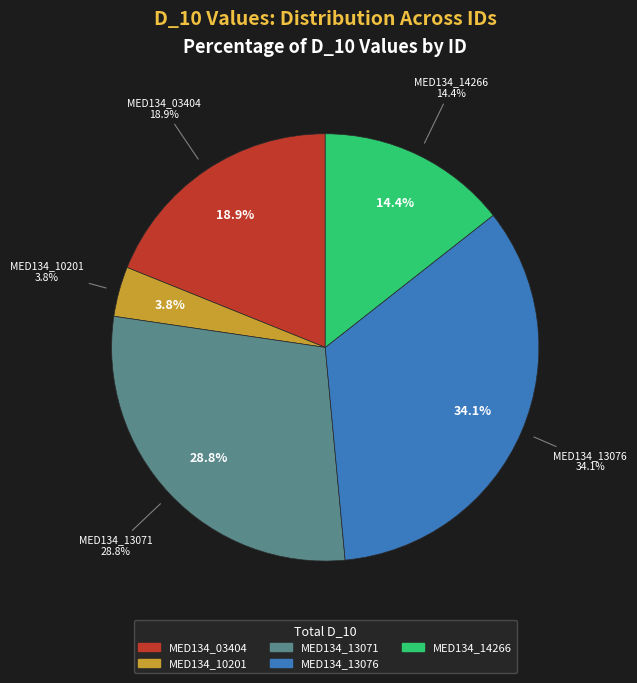

What is the largest slice in the pie chart?

MED134_13076